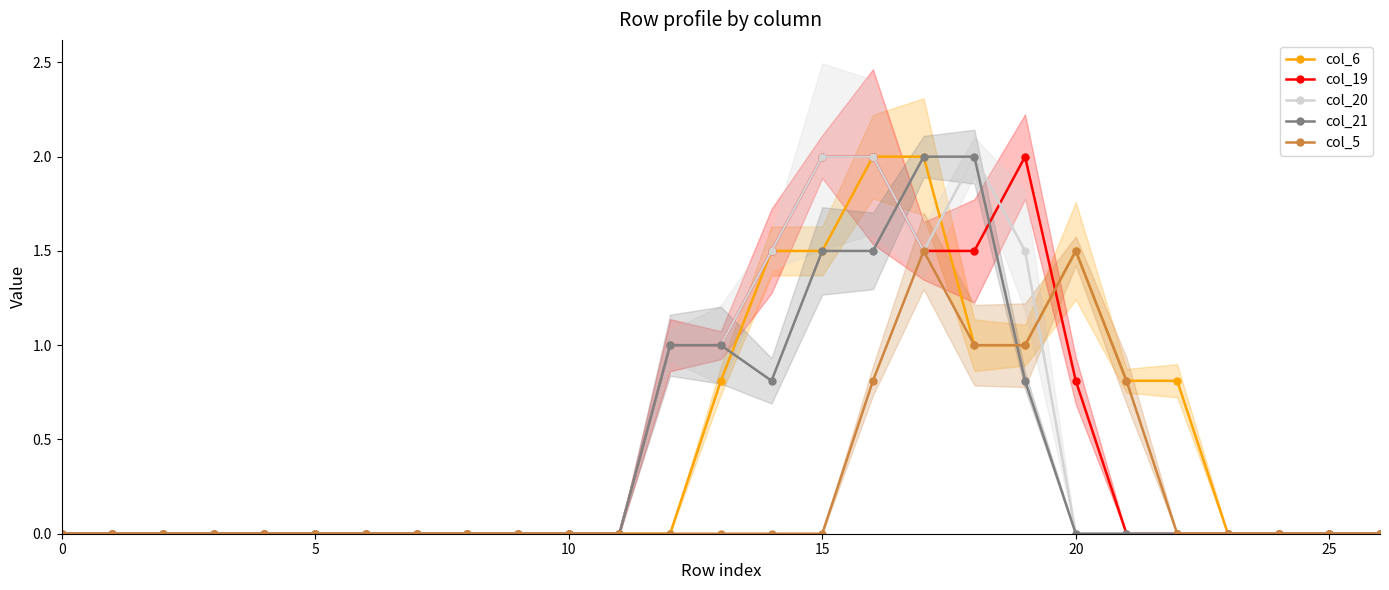

At how many categories does at least one series exceed 1?

7